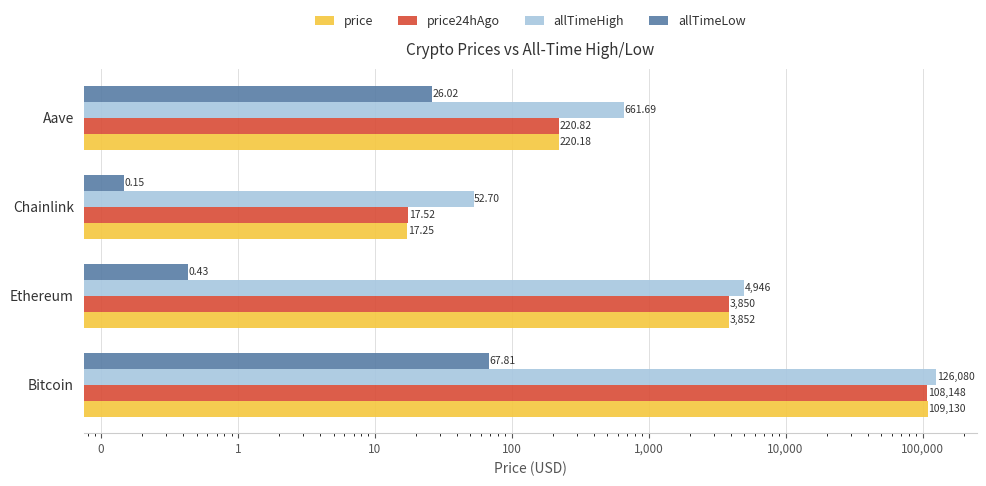

What is the value of the allTimeHigh bar at the 4th from the left?

661.7